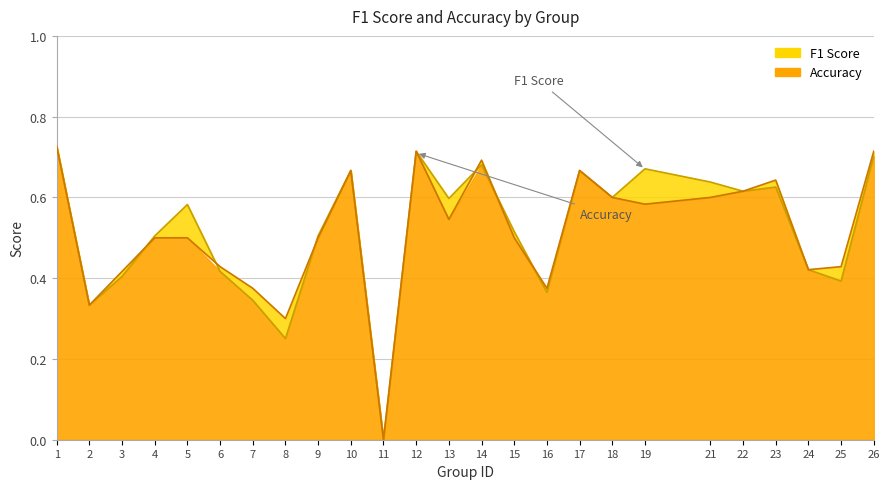

What is the sum of all accuracy values?

12.8